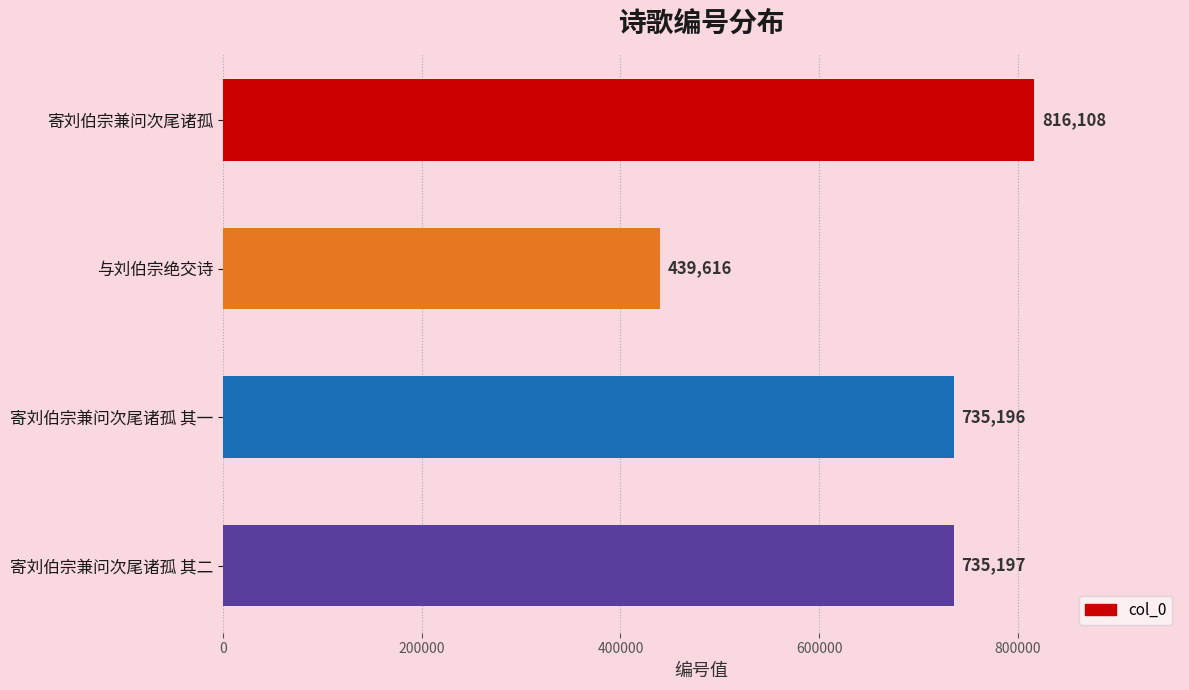

Are the bars horizontal?

Yes